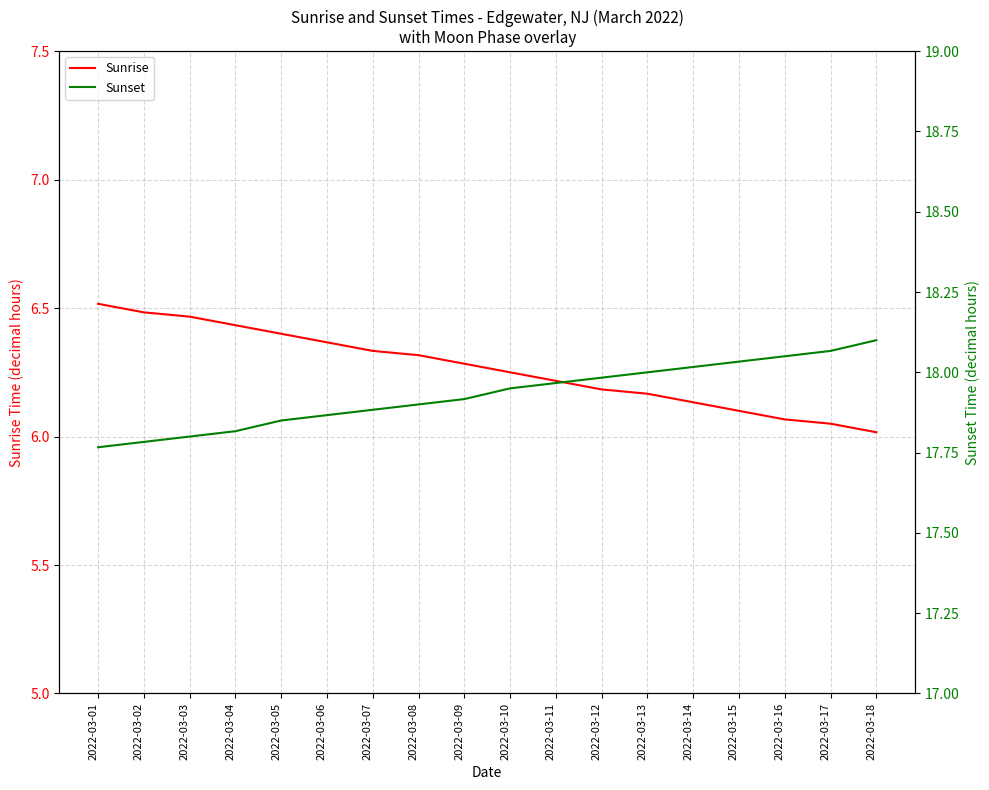

What is the sum of all Sunrise values?

112.8